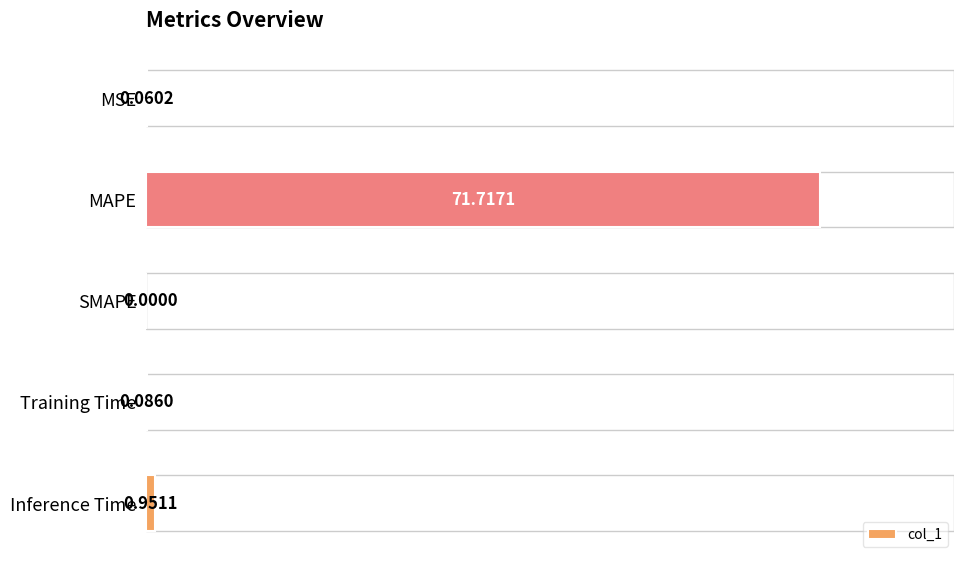

At which category does the chart reach its peak across all series?

MAPE